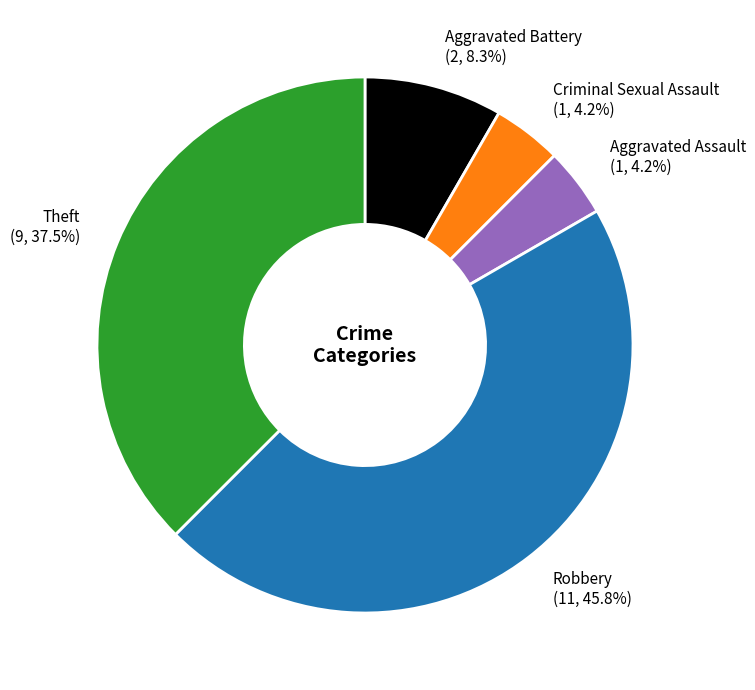

Approximately how many times larger is the value at Aggravated Battery compared to Criminal Sexual Assault?

2.0